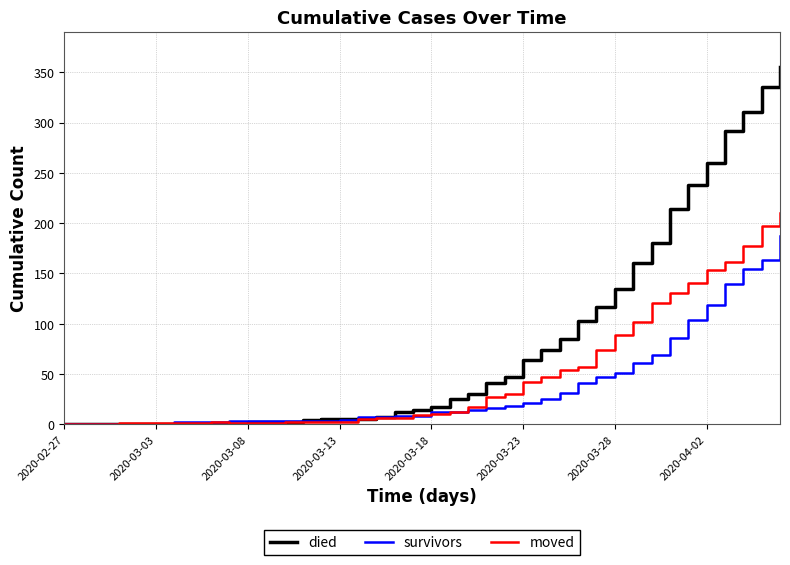

Which series has the largest total across all categories?

died